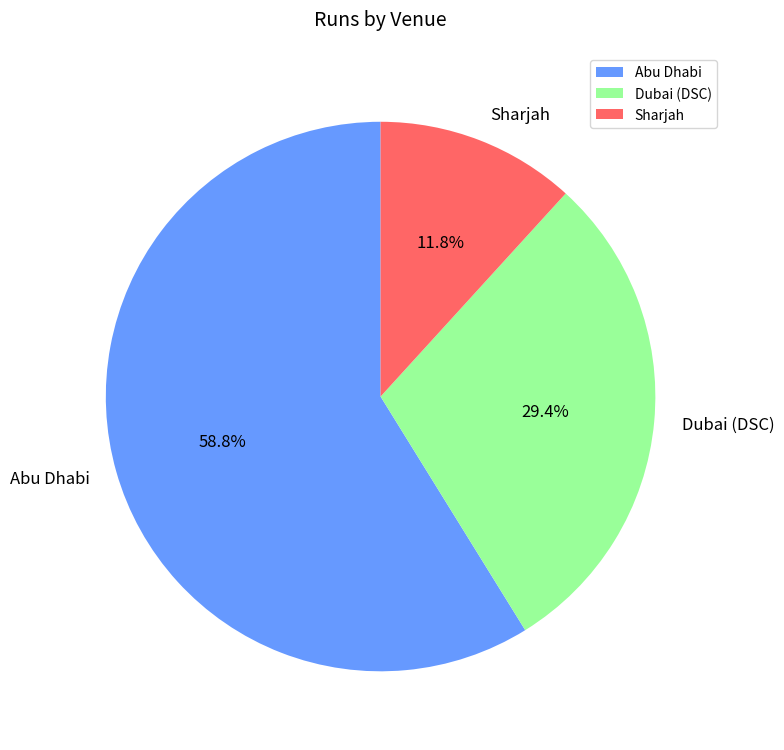

Is there a majority slice in this chart?

Yes